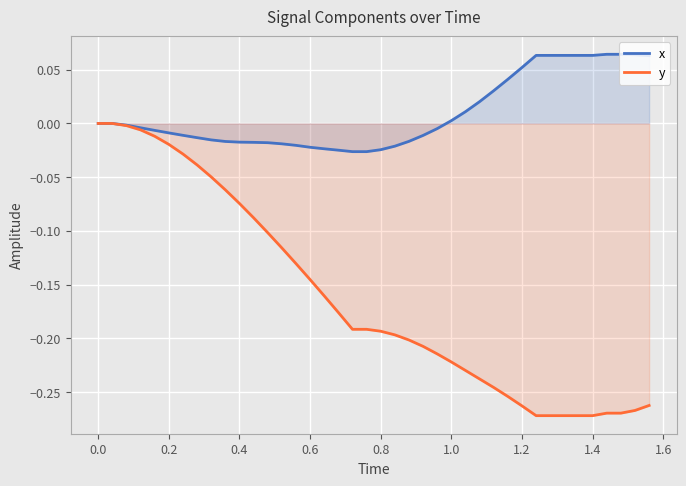

How many lines are shown in the chart?

2